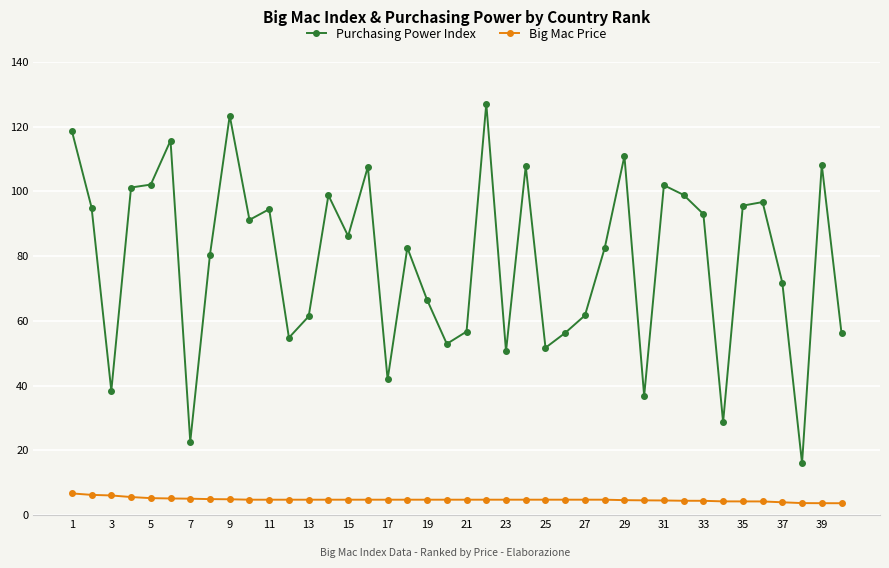

Rank the series by their average value, from highest to lowest.

Purchasing Power Index, Big Mac Price